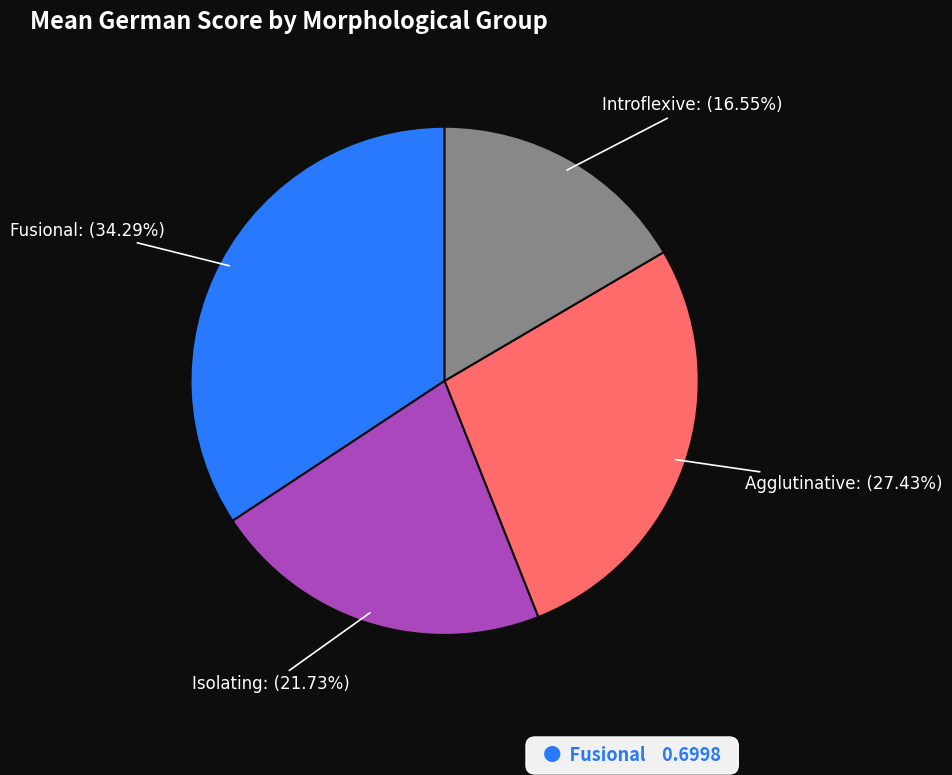

Does any single category account for the majority?

No